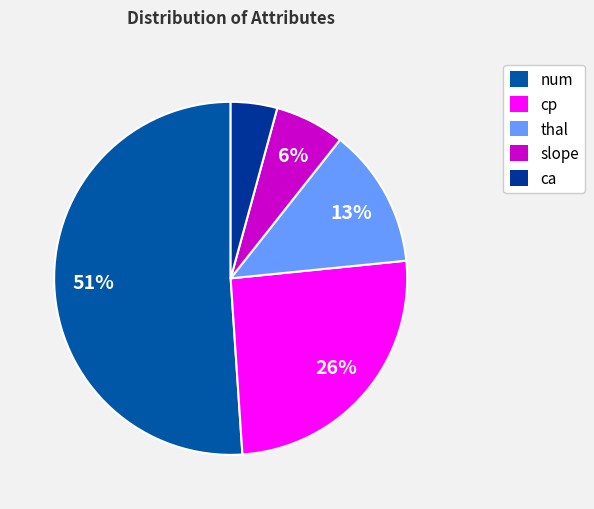

Which category has the smallest portion of the pie?

ca